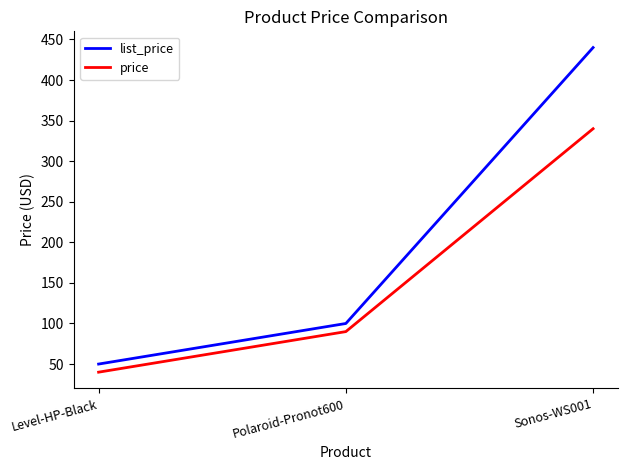

What are all the series names shown in the legend?

list_price, price